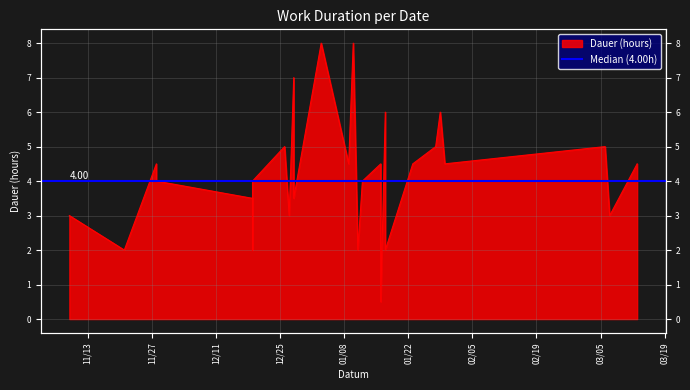

What is the average value?

4.0